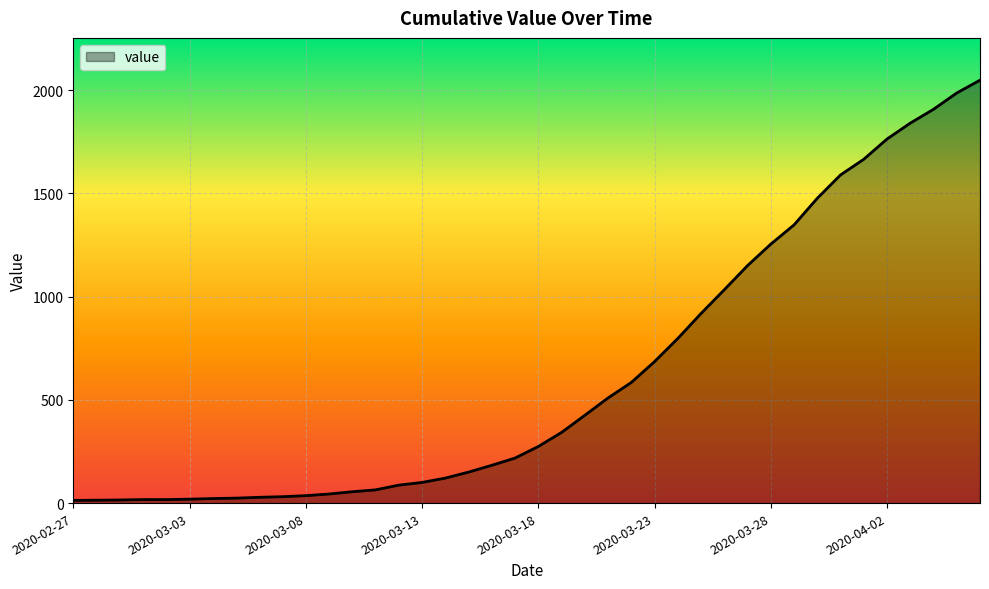

What is the maximum value shown in the chart?

2048